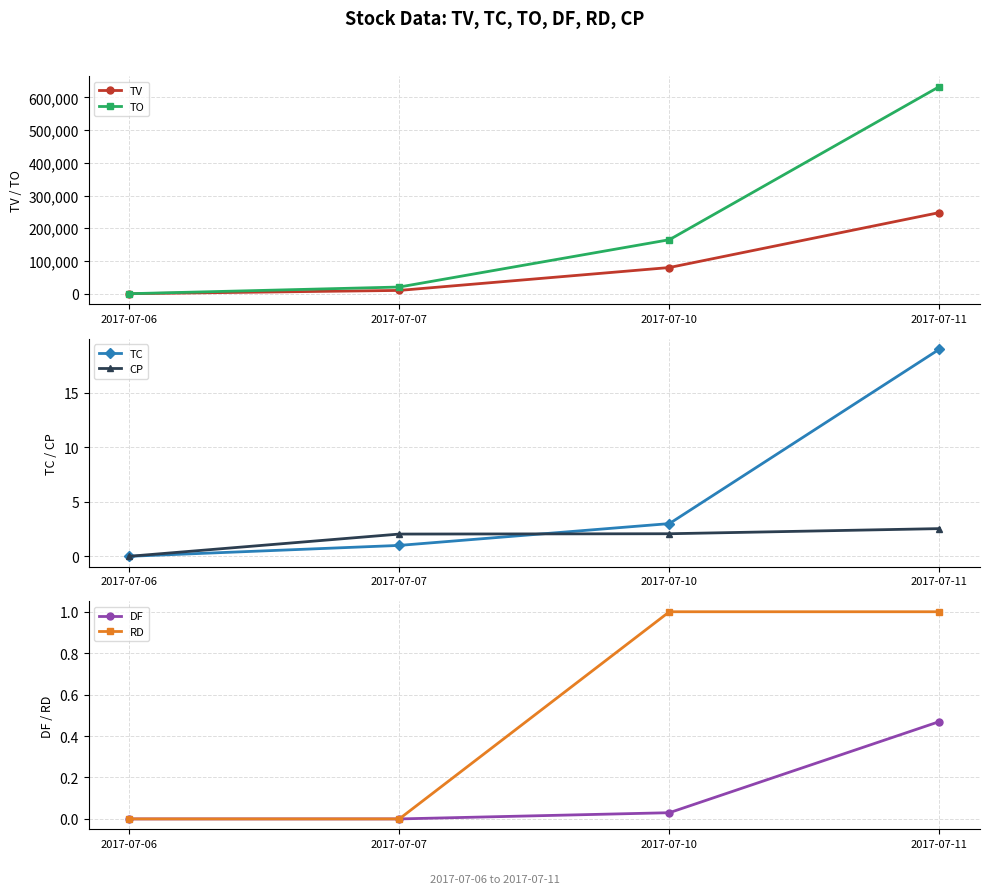

True or false: TC and DF cross at least once.

False